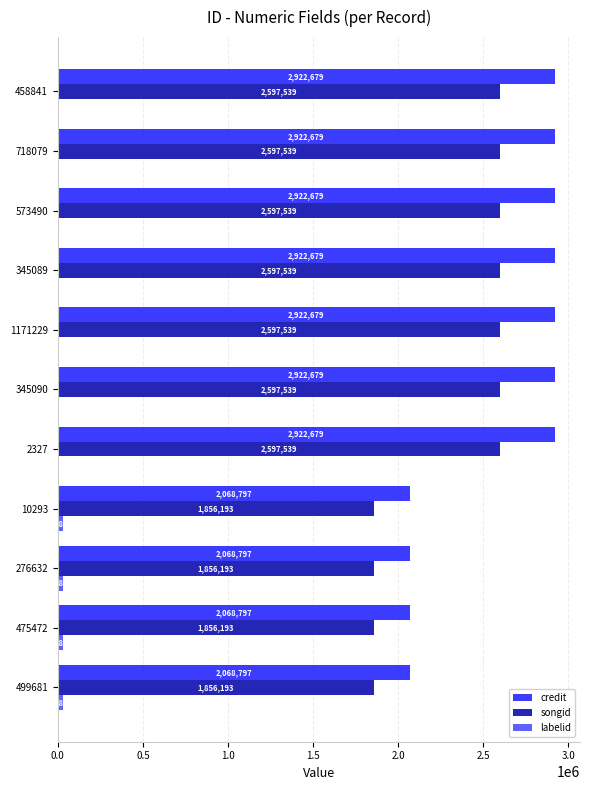

True or false: credit has a value of 1050470 at 1171229.

False